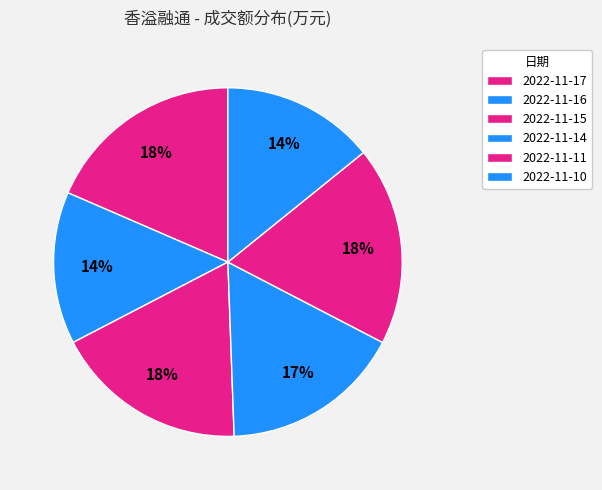

How many slices are in this pie chart?

6